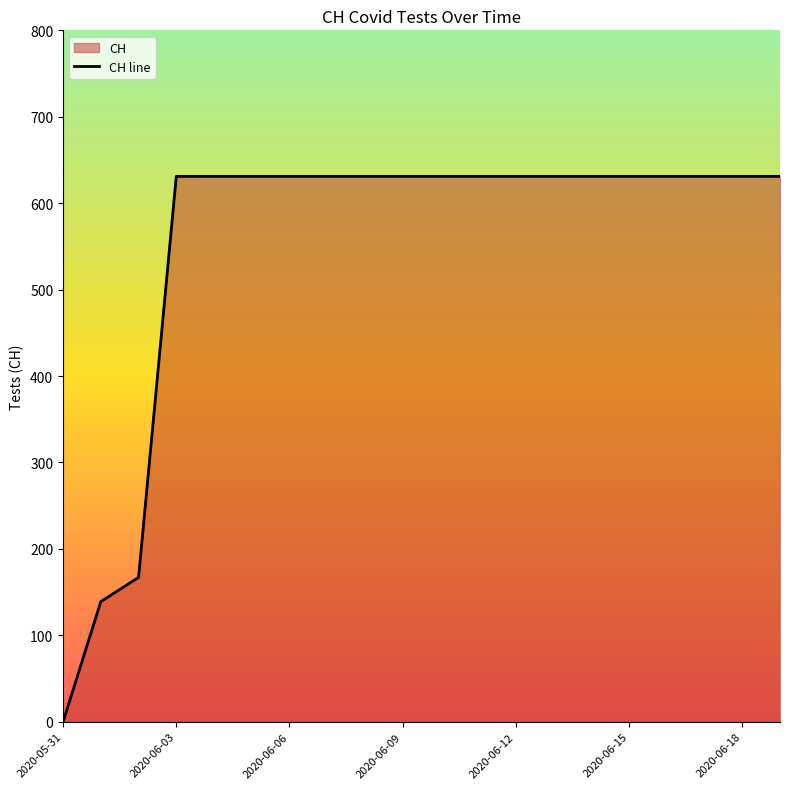

Which label corresponds to the smallest value in the chart?

2020-05-31